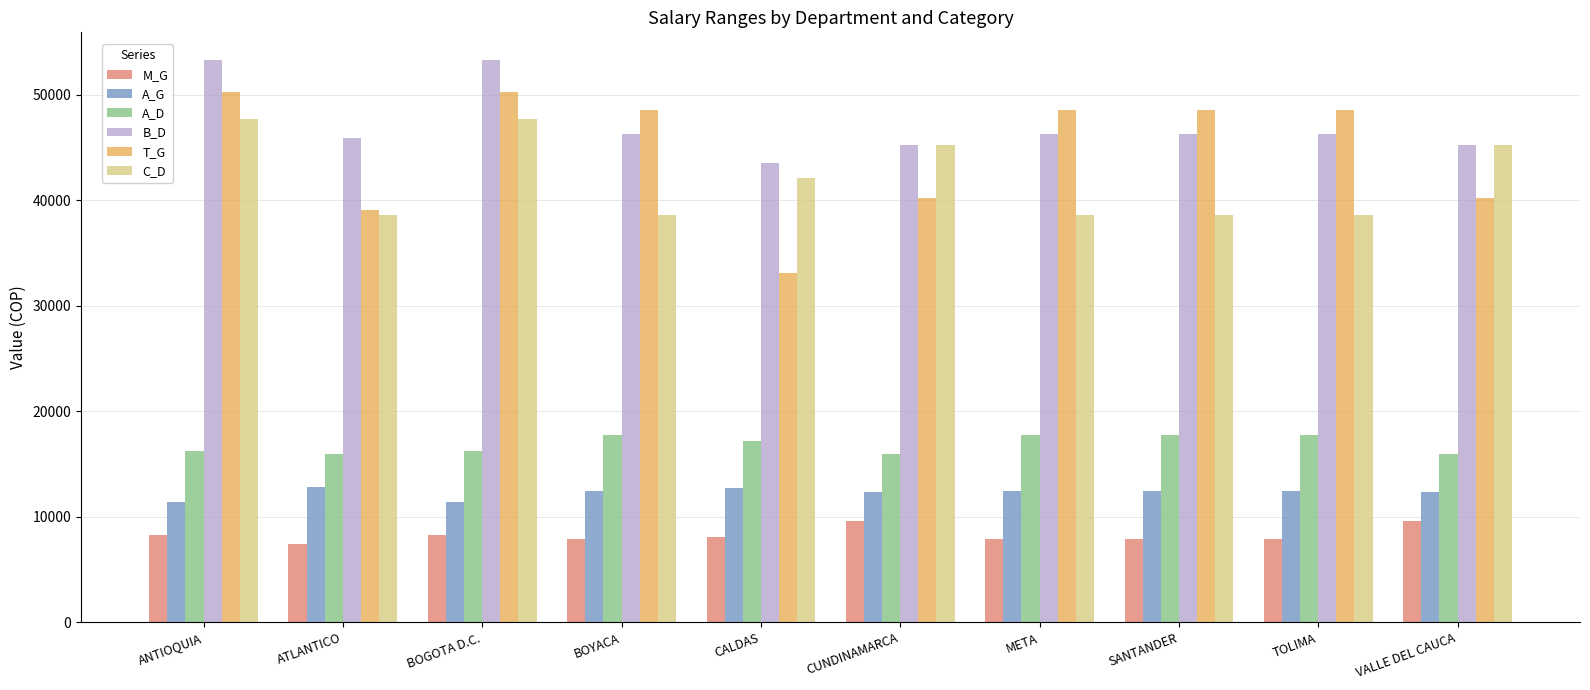

At how many categories does at least one series exceed 14632?

10